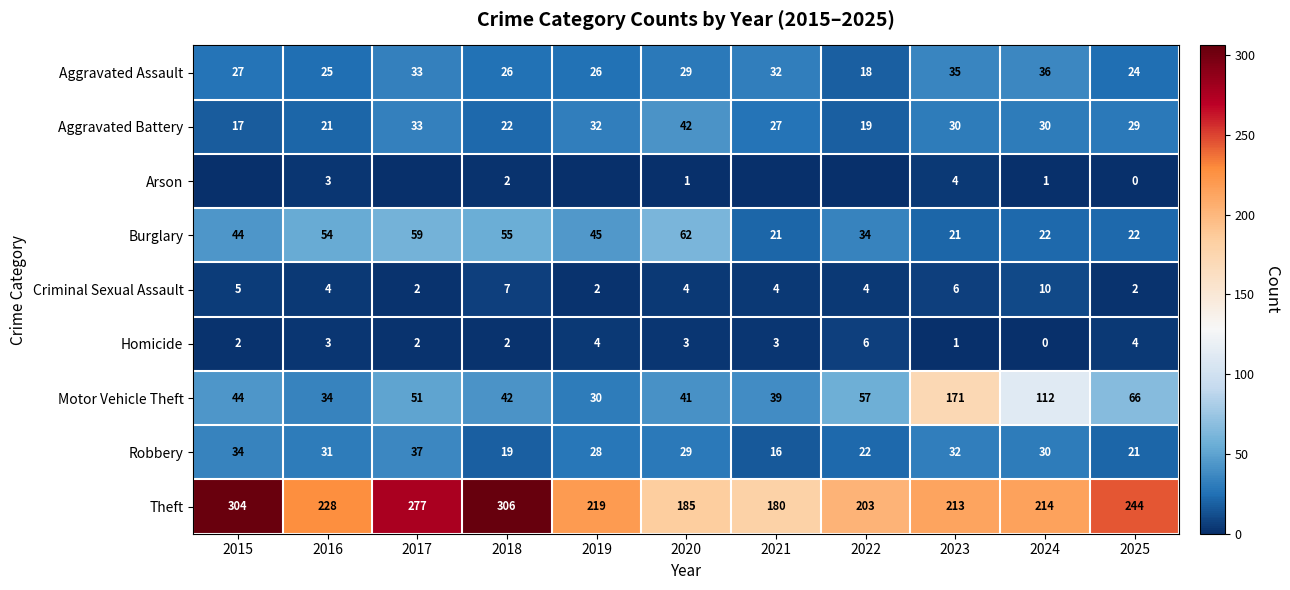

Is it true that Aggravated Assault equals 25 at 2016?

True